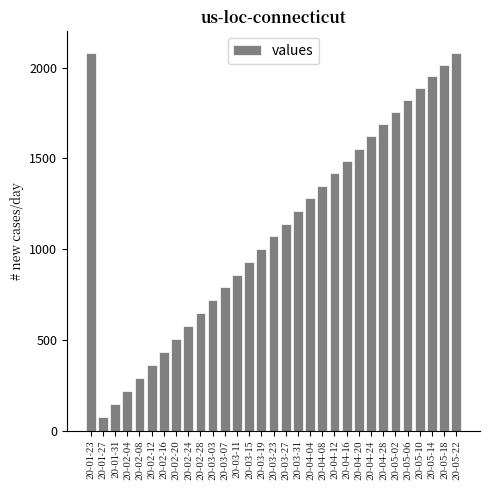

What is the ratio of the value at 20-03-07 to the value at 20-04-04?

0.6